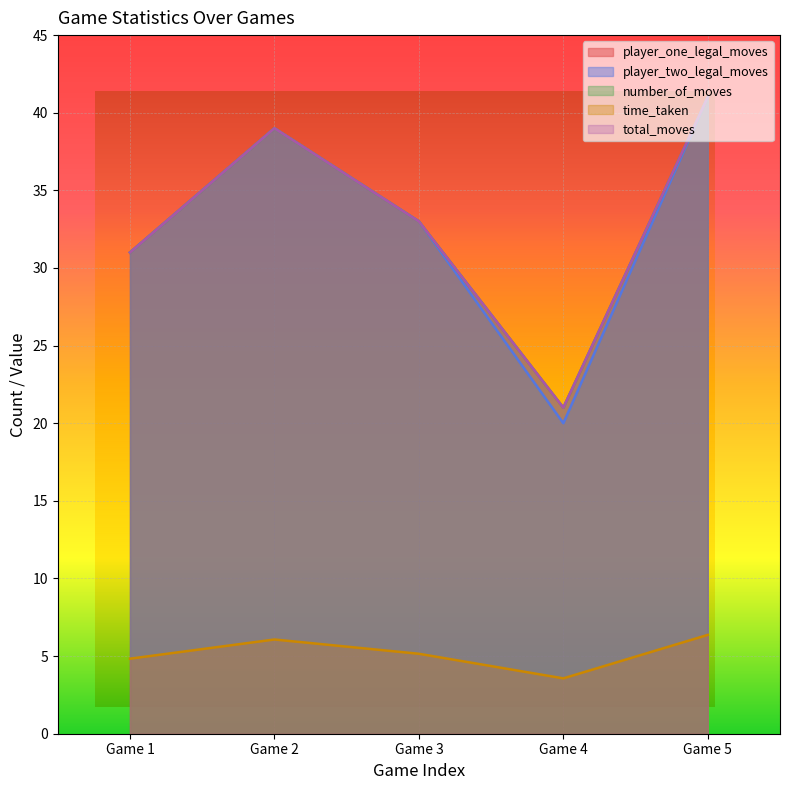

How many data points in player_one_legal_moves are above 33?

2